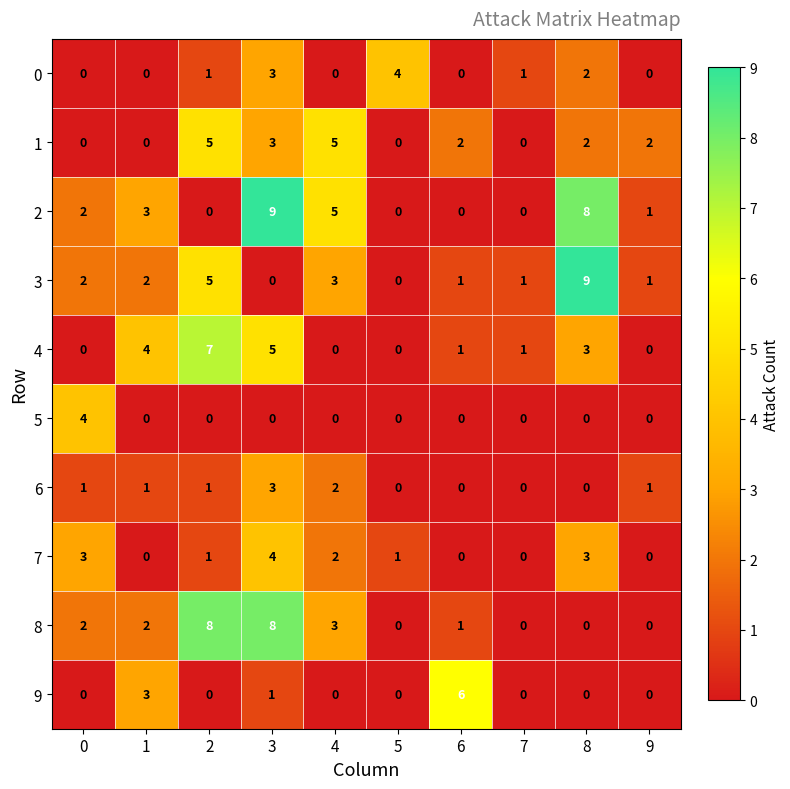

How many values in 3 are above zero?

8